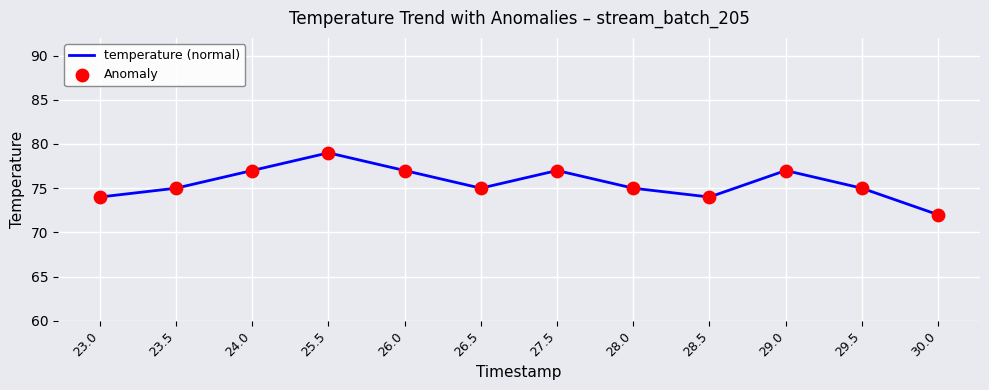

What is the approximate value at 29.5?

75